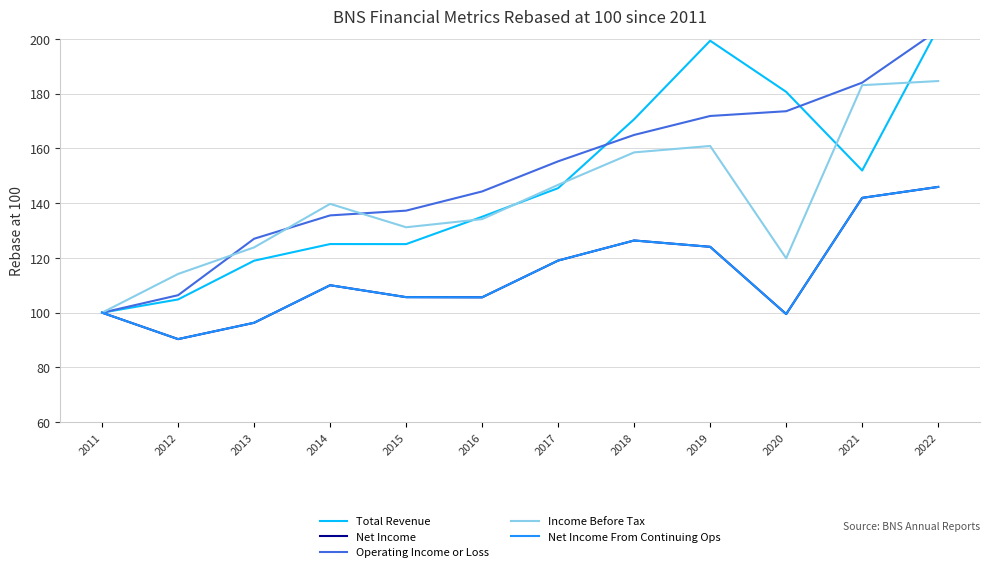

How many times do Income Before Tax and Total Revenue cross each other?

5